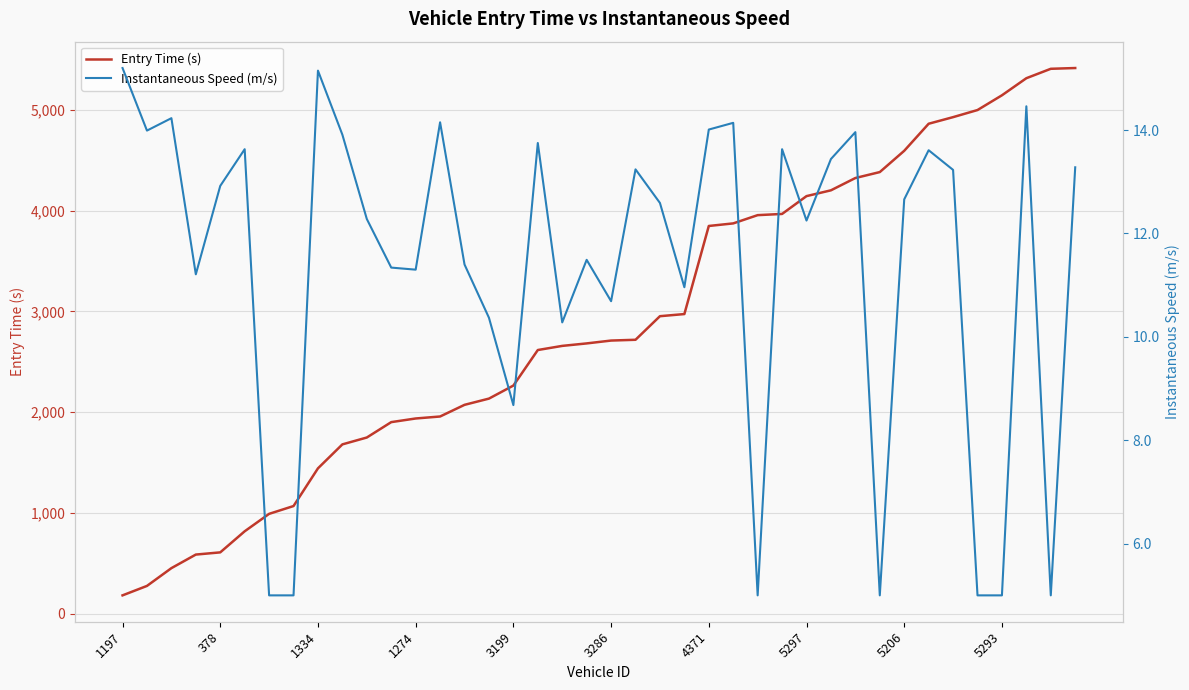

Does the chart have visible grid lines?

Yes